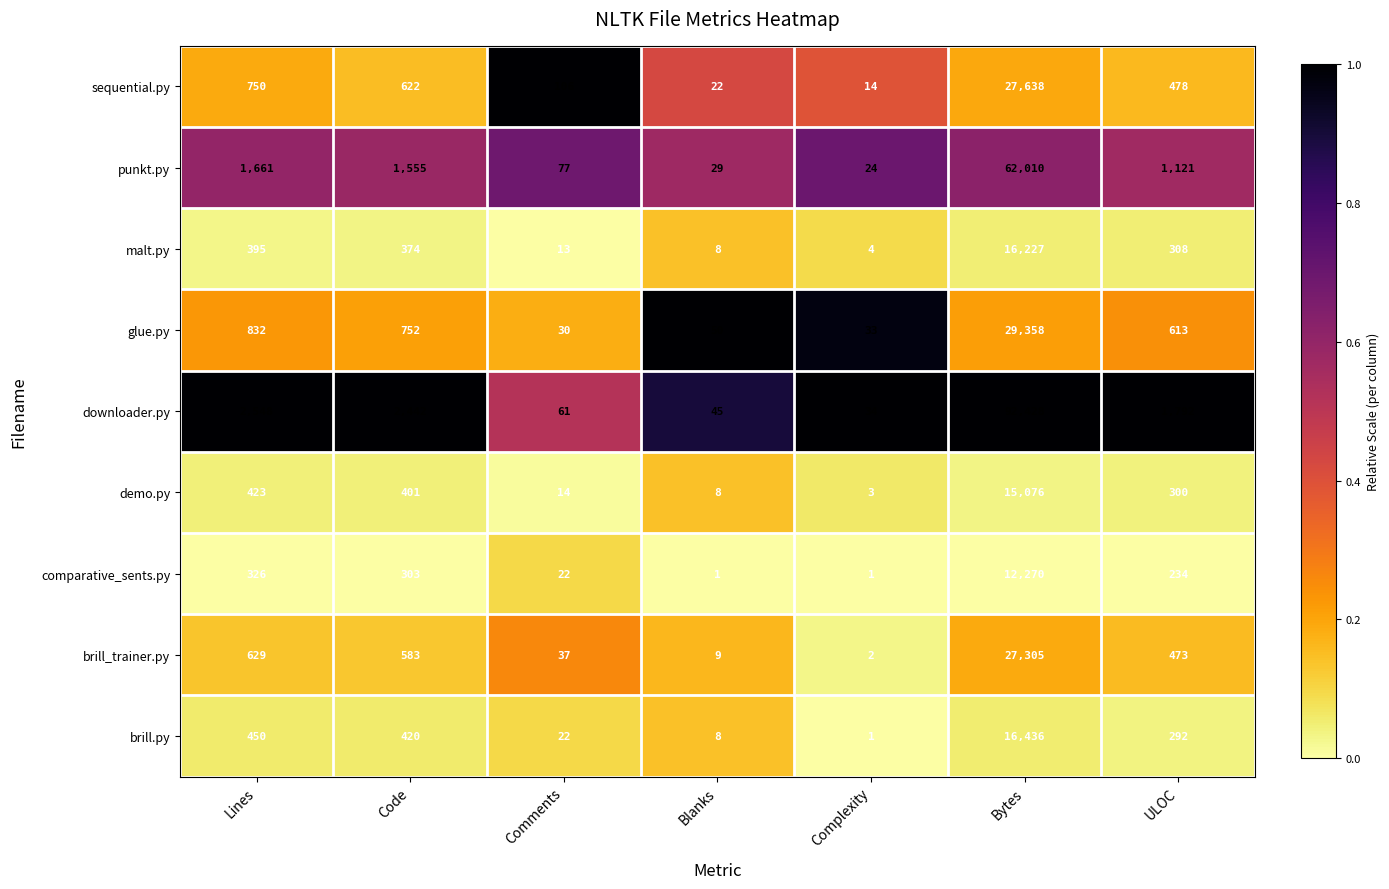

At which label does malt.py first exceed 308?

Lines